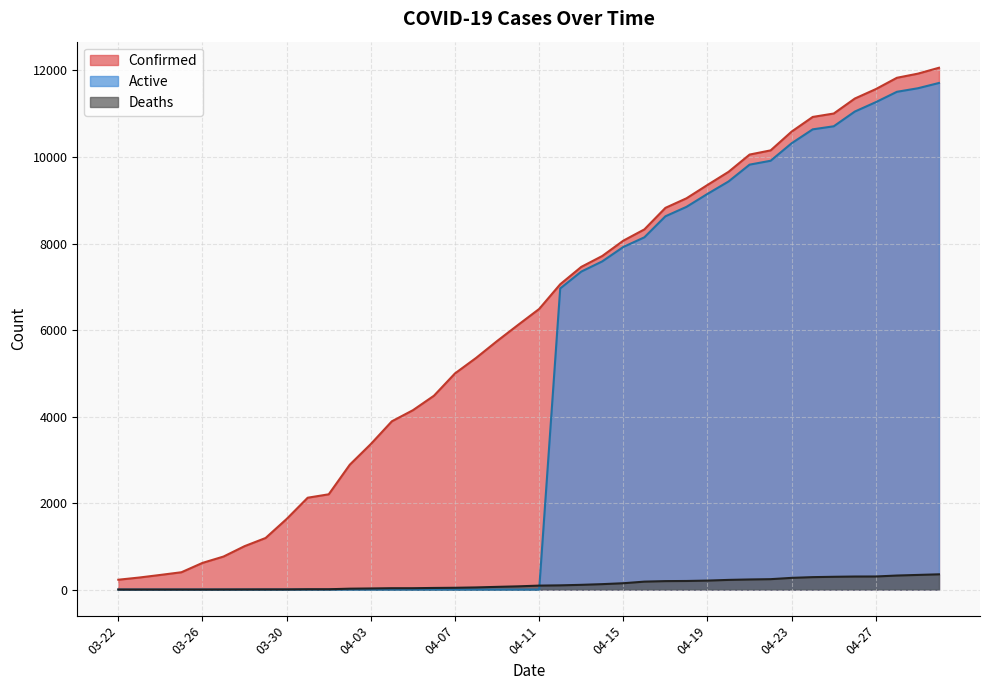

Rank the series by their maximum value, from lowest to highest.

Deaths, Active, Confirmed